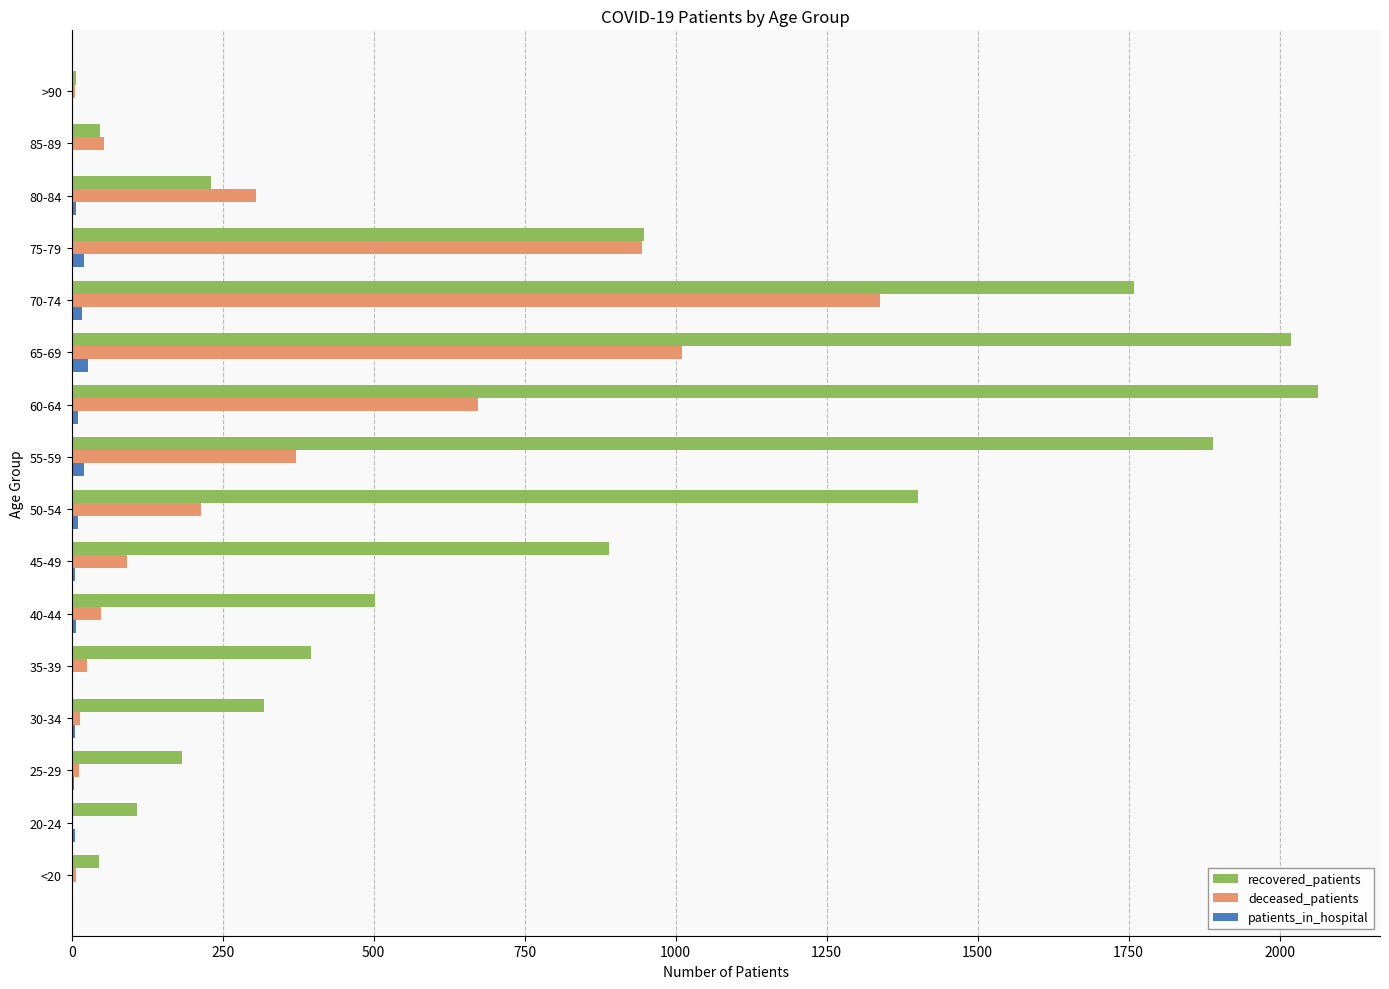

At which label is recovered_patients closest to 1035?

75-79